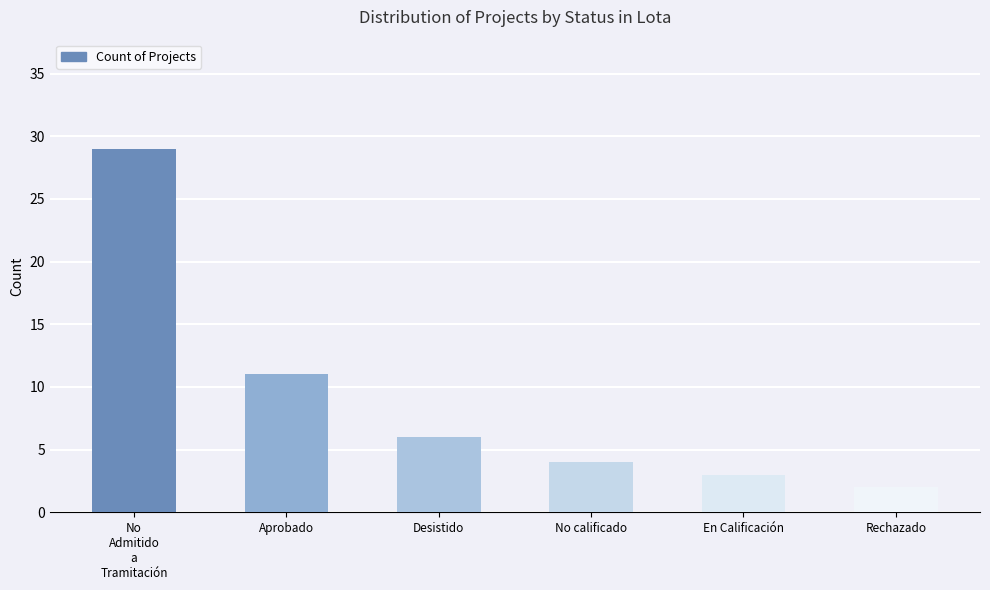

Are the bars horizontal?

No